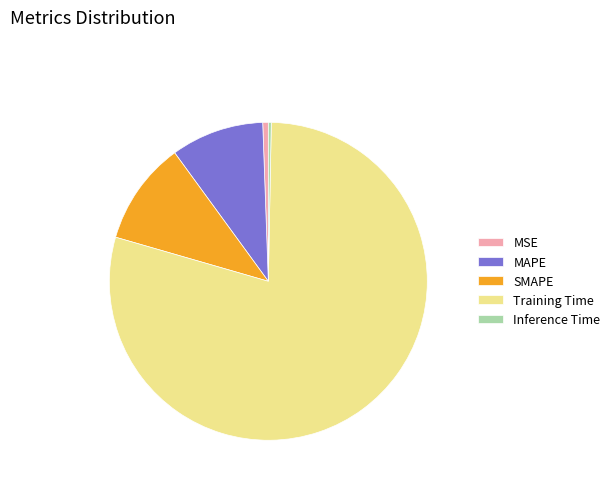

Is it true that MAPE is 9% of the pie?

True